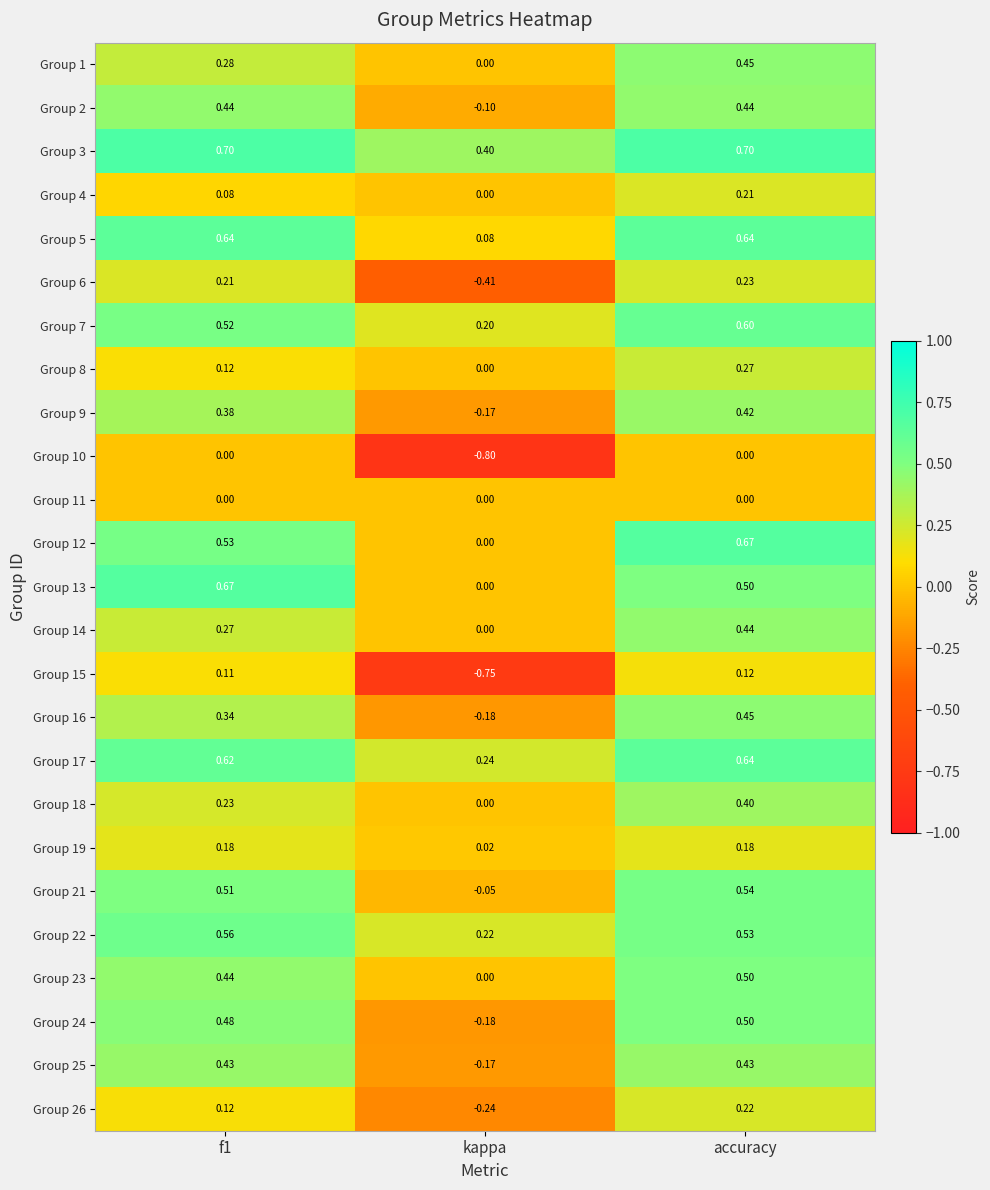

At which label is Group 18 closest to 0?

kappa